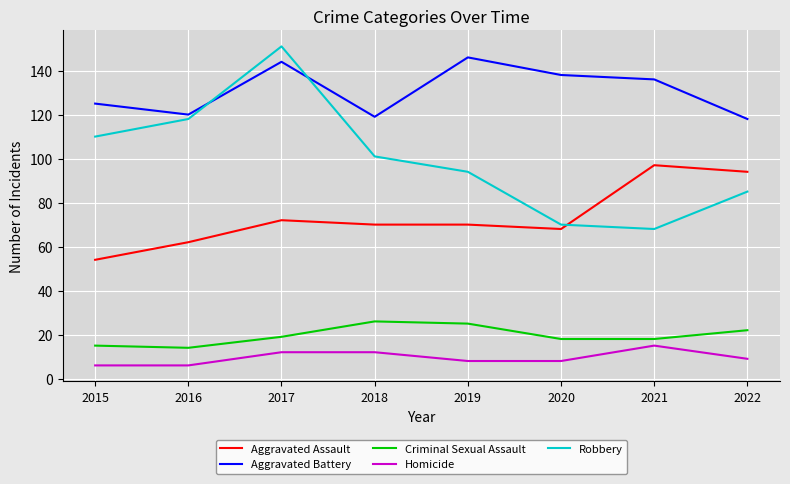

At how many categories does at least one series exceed 20?

8